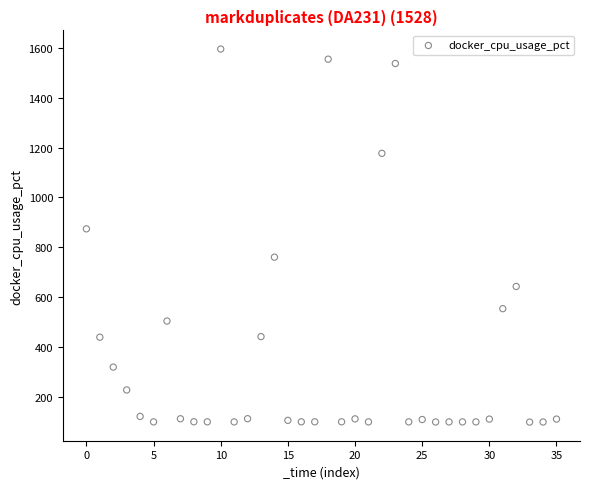

What is the range of Y values (max minus min)?

1495.8